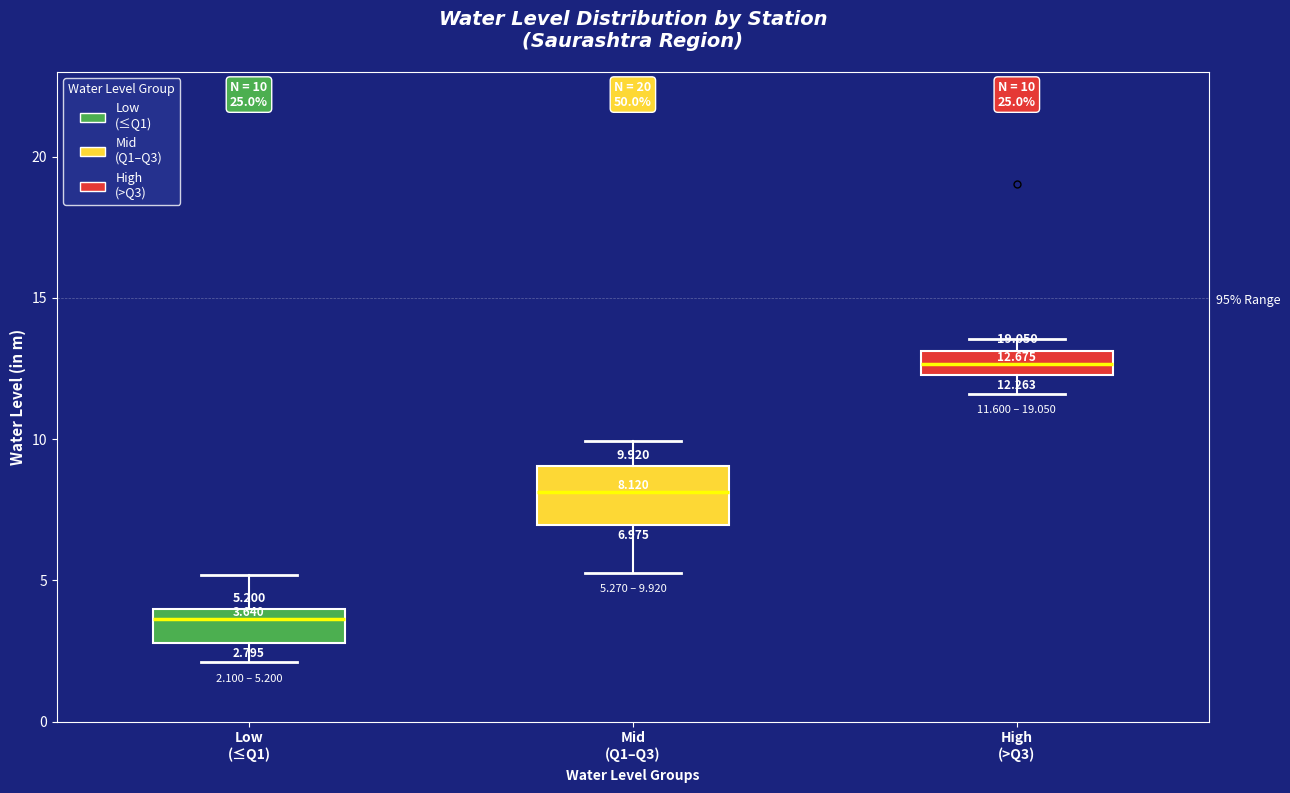

Which box is the tallest, from its lower edge to its upper edge?

Mid (Q1–Q3)